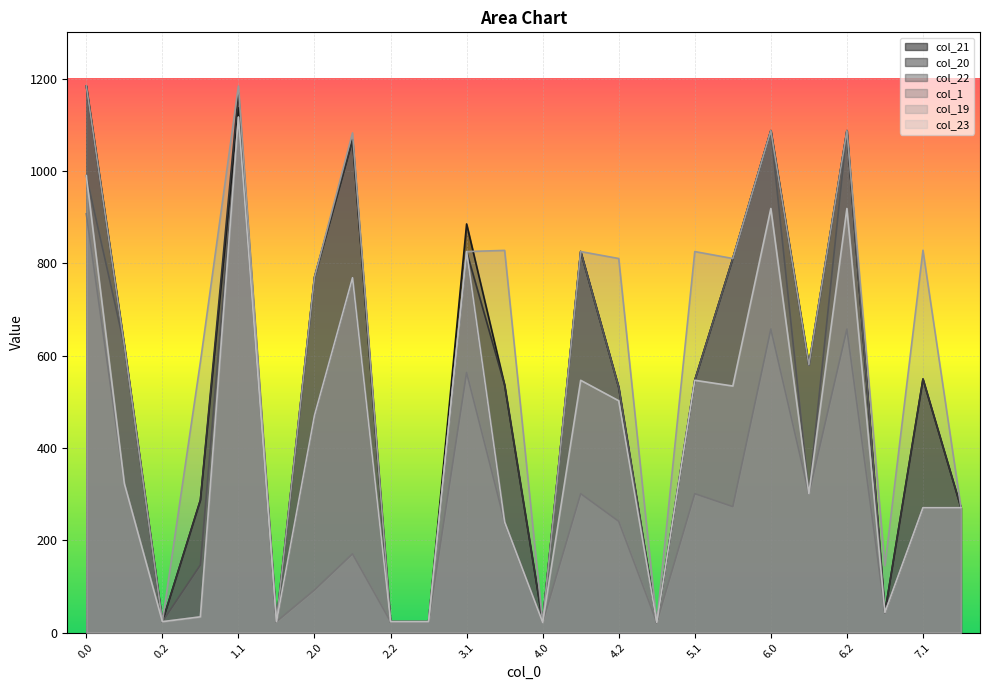

What is the difference between the col_1 values at 7.0 and 2.2?

20.0